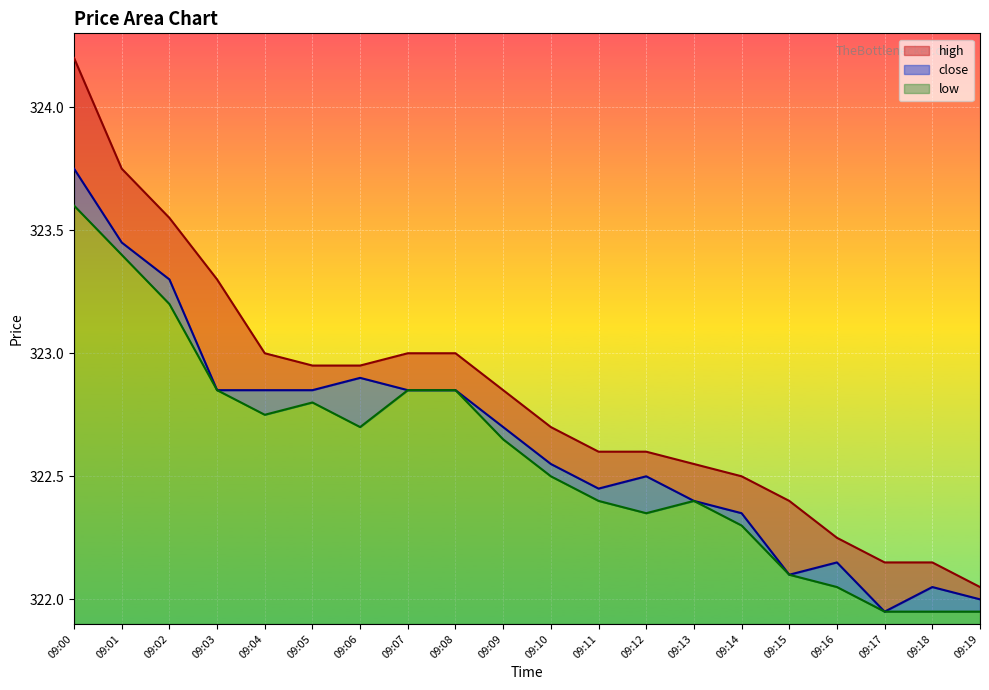

What is the spread (max minus min) of values at 09:16?

0.2